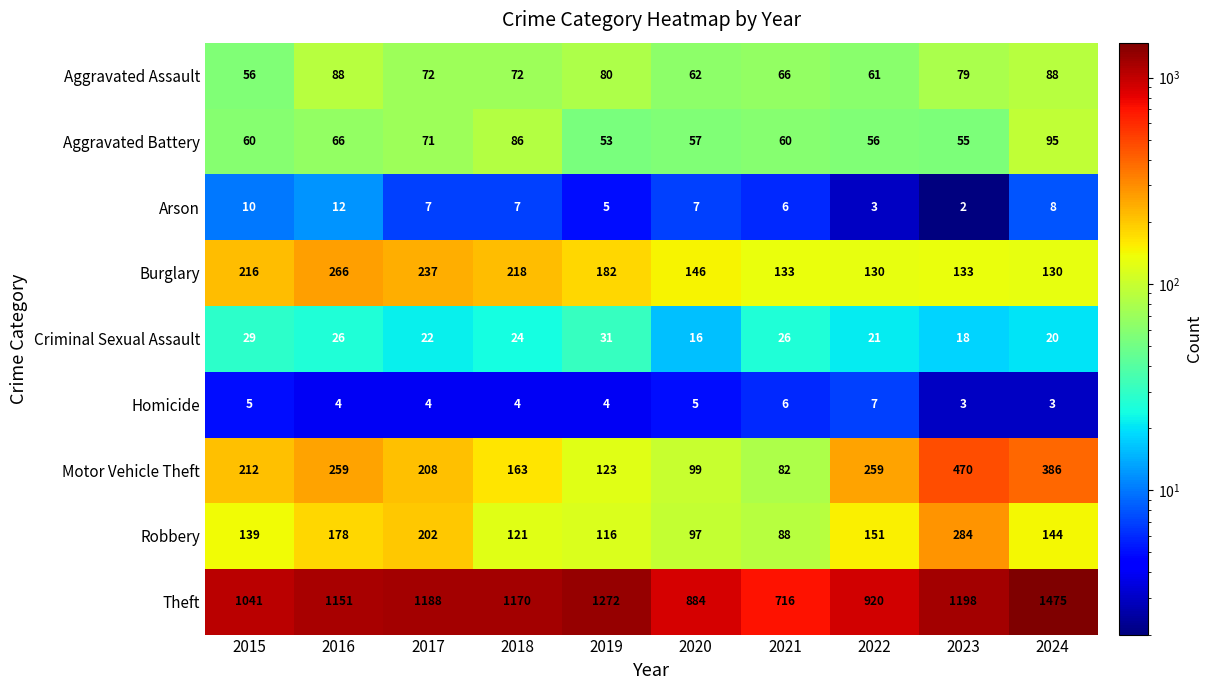

What is the sum of all Aggravated Assault values?

724